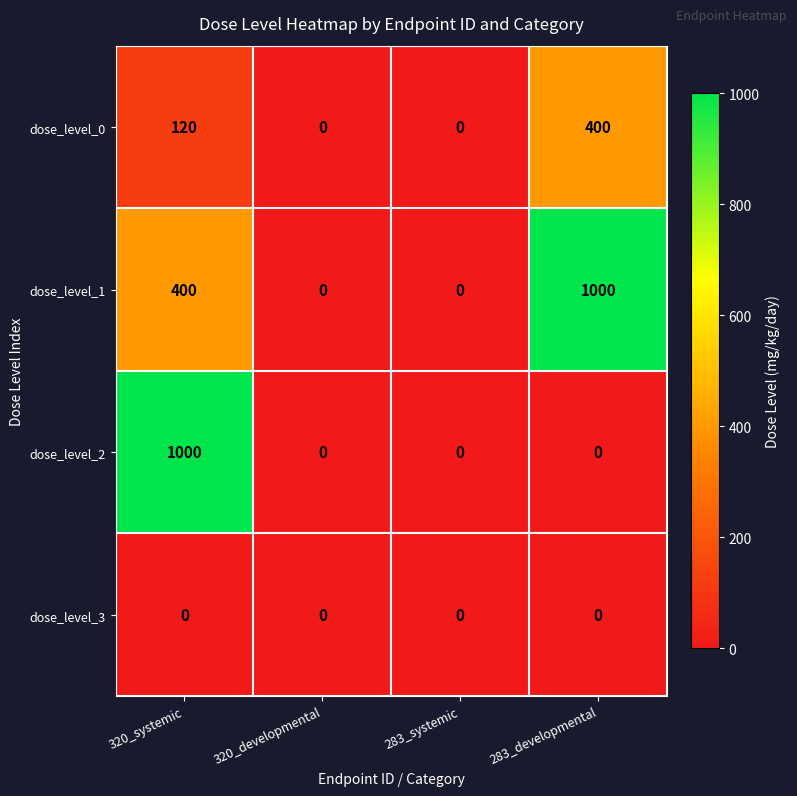

The dose_level_0 series shows 0 at 283_systemic. True or false?

True